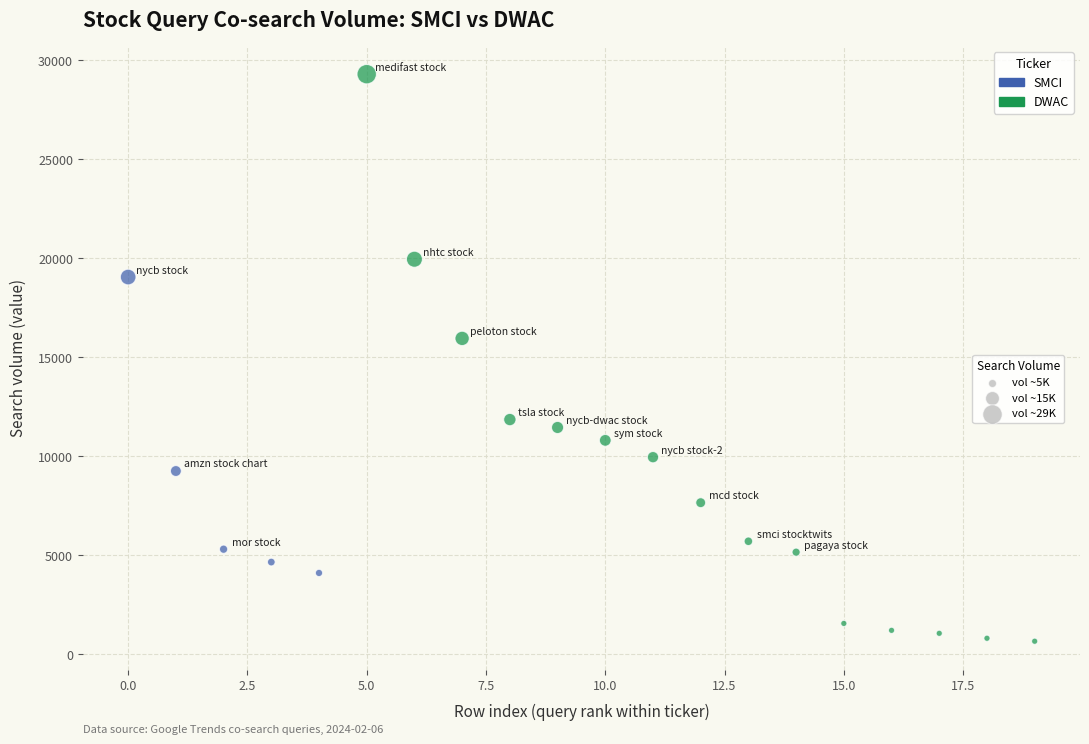

Which series reaches the minimum Y coordinate?

DWAC